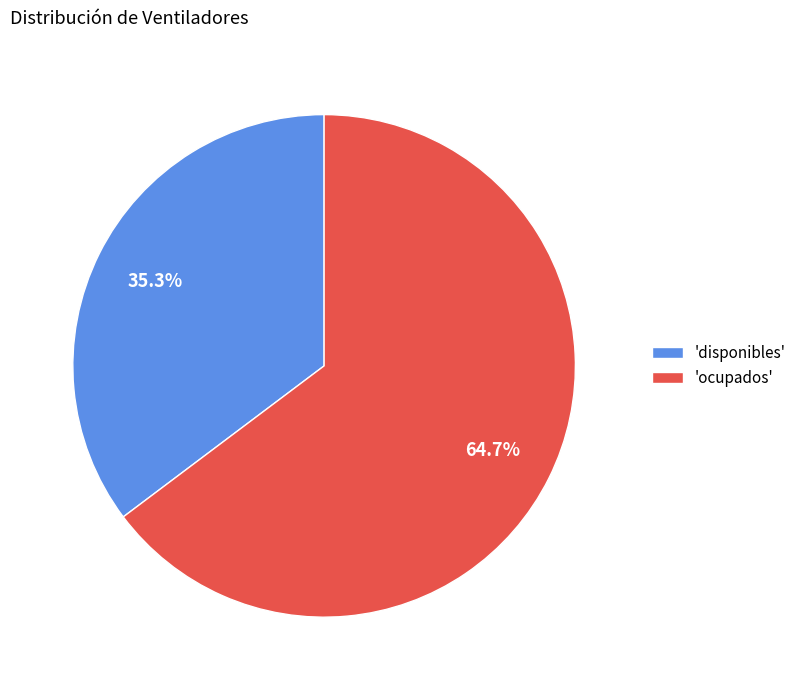

Which has a higher value, 'disponibles' or 'ocupados'?

'ocupados'